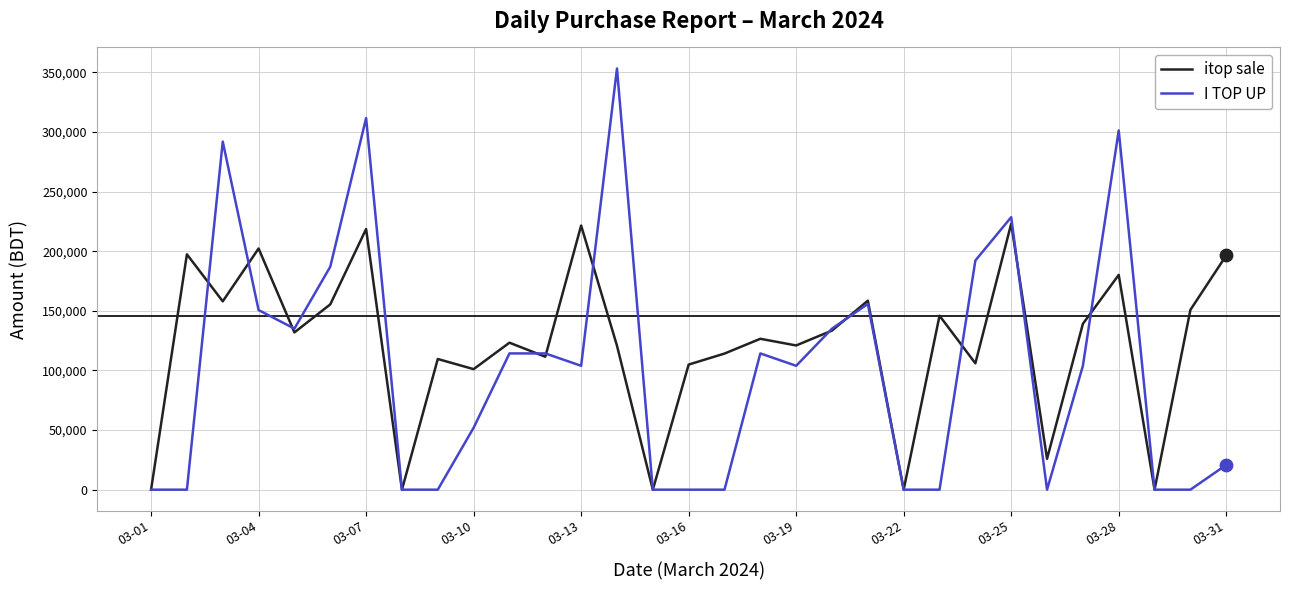

What are all the series names shown in the legend?

itop sale, I TOP UP